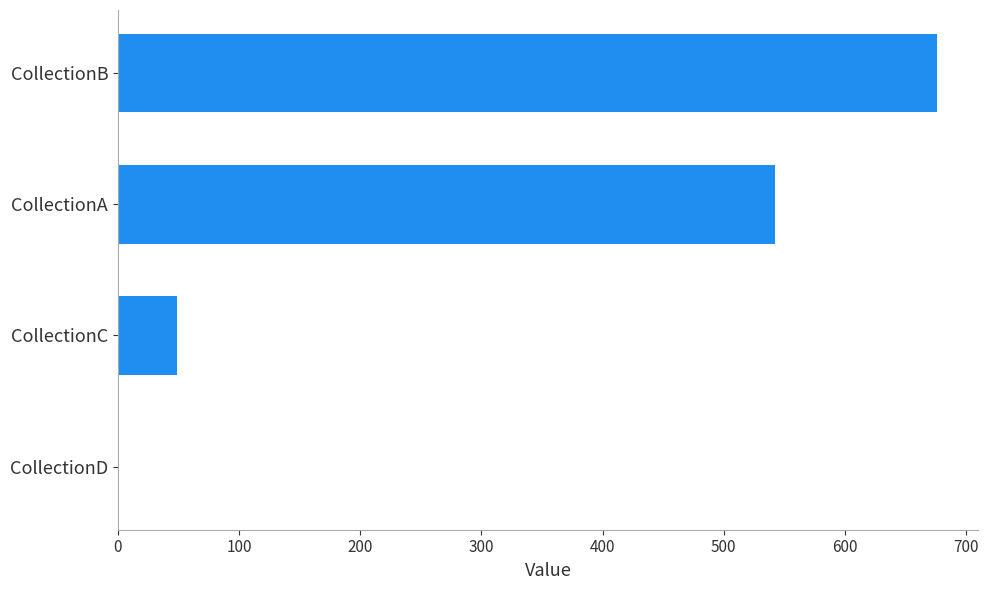

Reading bottom to top, extract all data points from this chart.

CollectionD=0	CollectionC=49	CollectionA=542	CollectionB=676